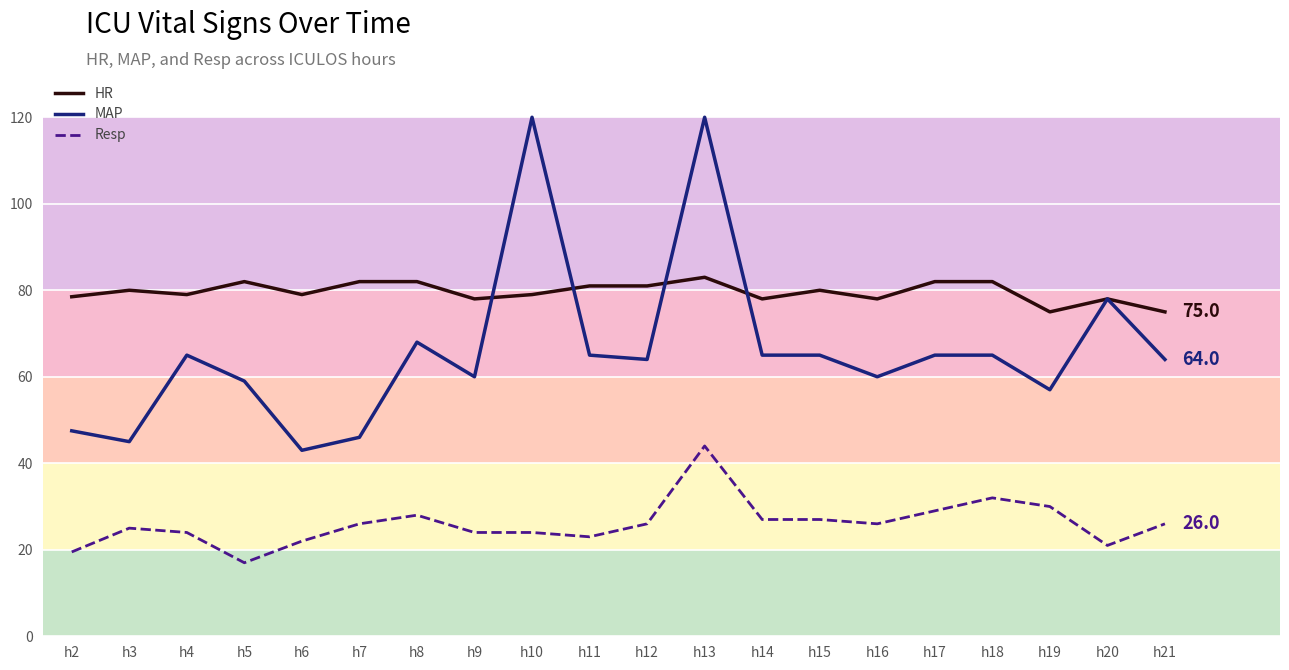

Which series changed the most between h4 and h16?

MAP